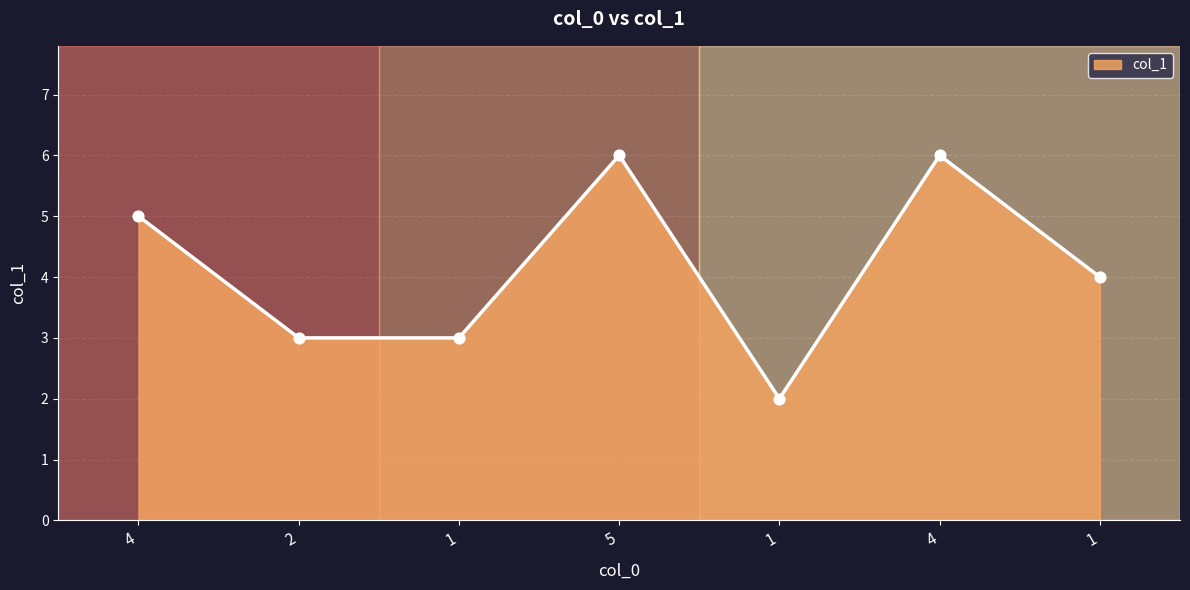

Which has a higher value, 1 or 1?

1